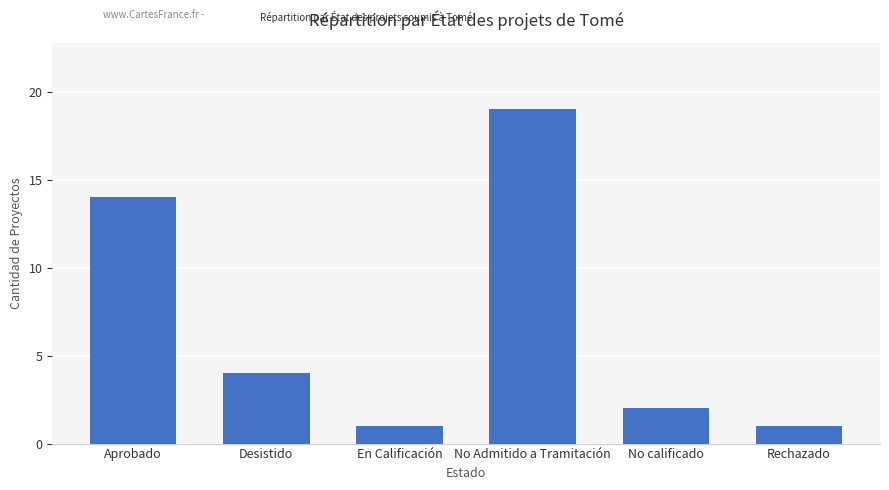

What is the label of the 5th bar from the left?

No calificado